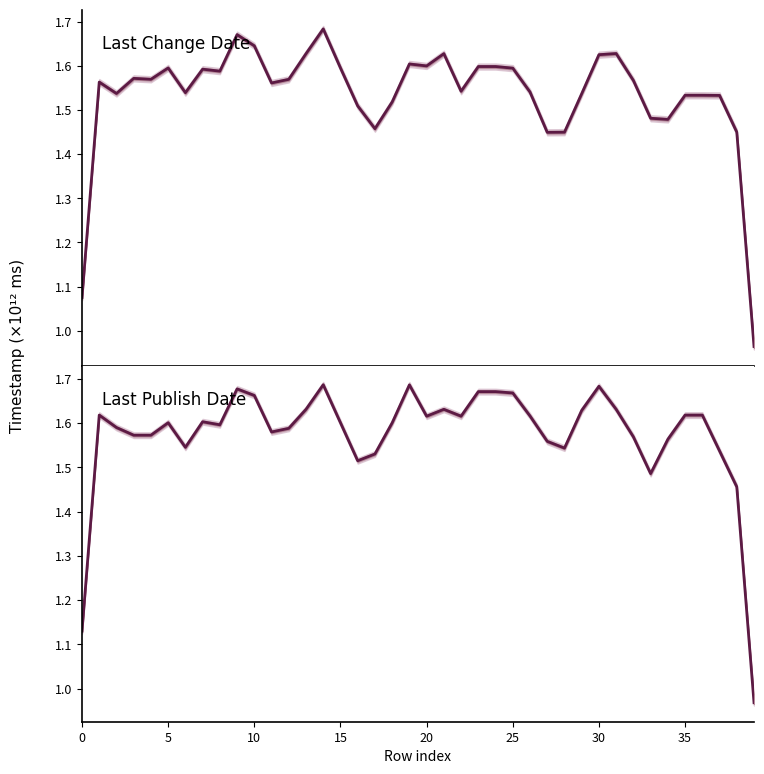

True or false: Last Change Date has a value of 2.6 at 35.

False